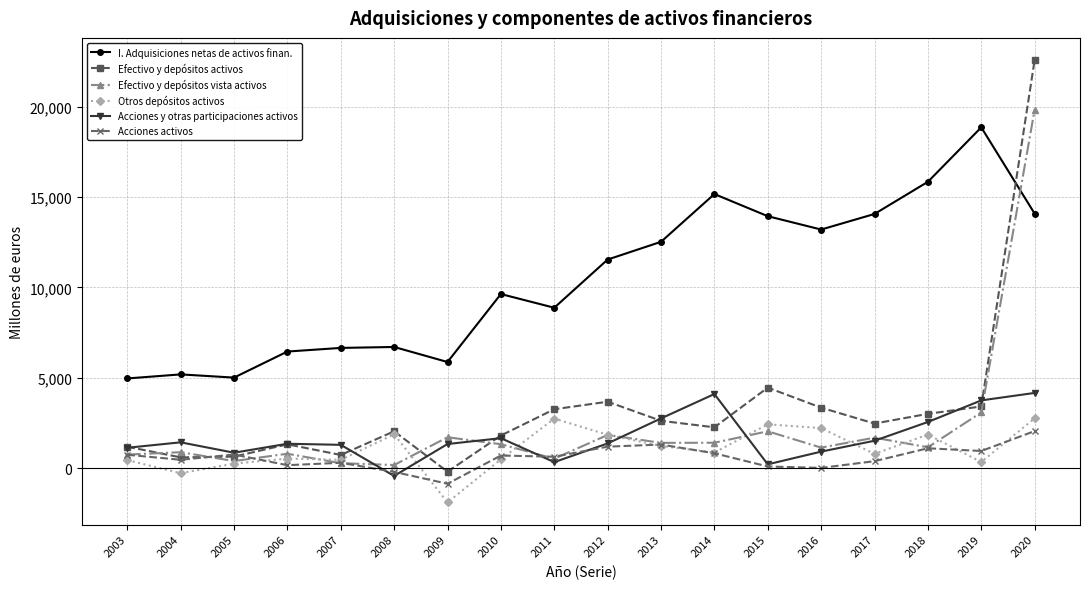

Which series has the widest spread of values?

Efectivo y depósitos activos